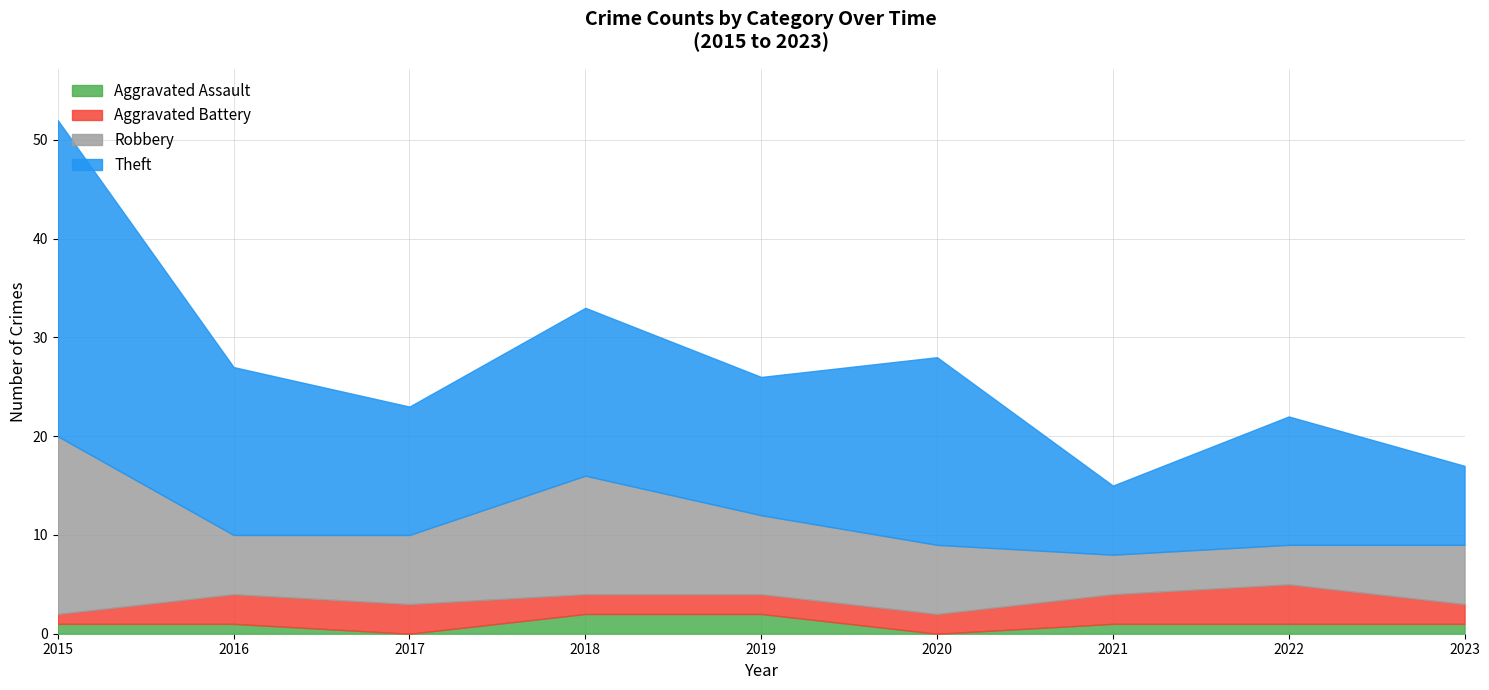

What is the lowest value of the Robbery series?

4